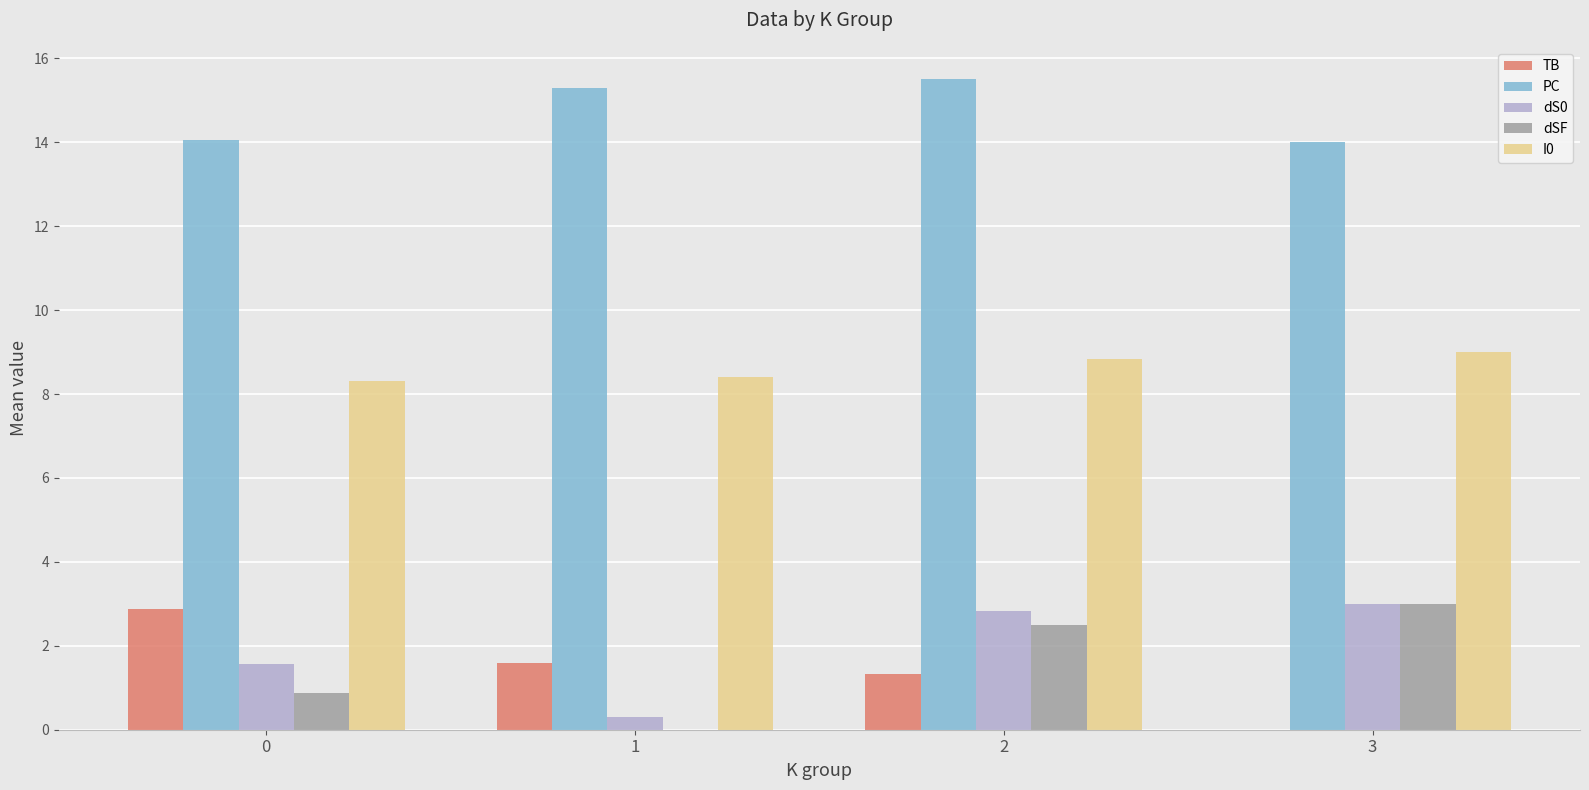

Are the bars grouped side by side (vs. stacked)?

Yes